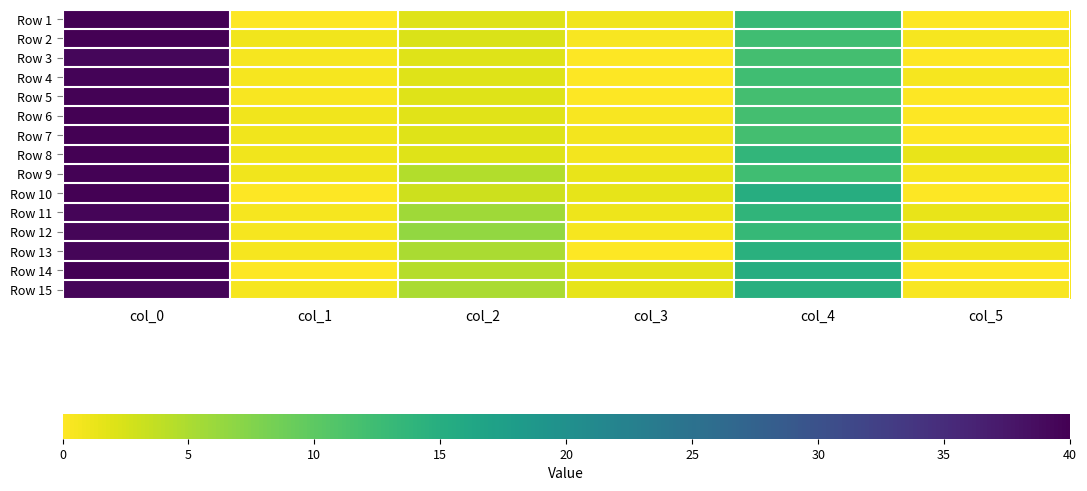

List the series in order of their peak value, lowest first.

Row 3, Row 13, Row 11, Row 12, Row 15, Row 4, Row 5, Row 9, Row 1, Row 2, Row 6, Row 7, Row 8, Row 10, Row 14